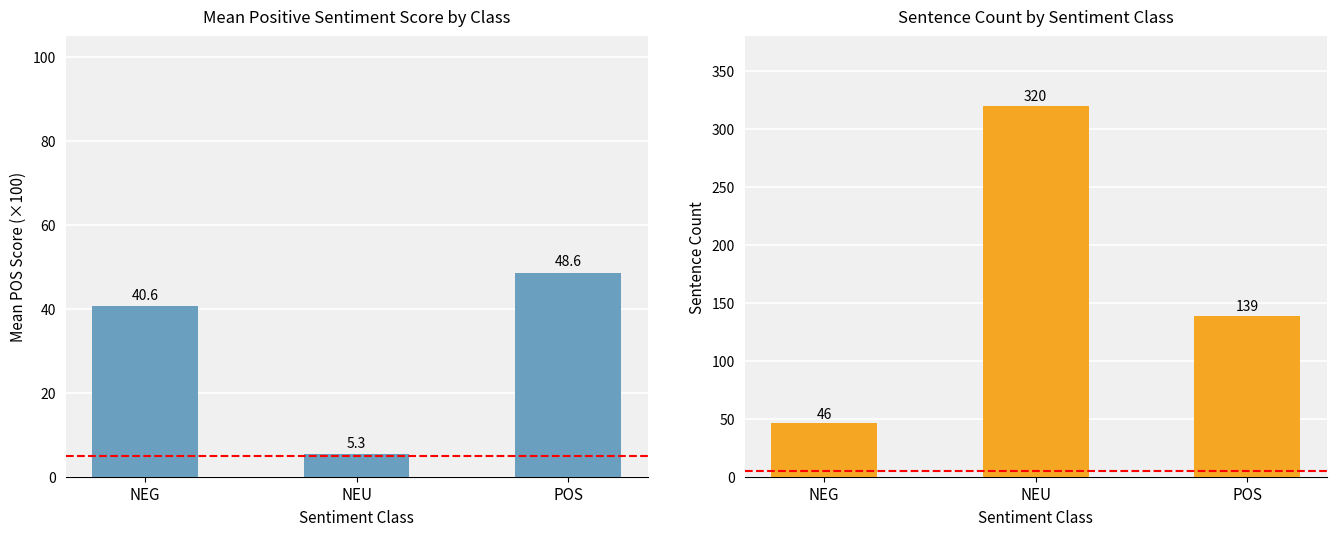

What is the smallest value displayed?

5.3